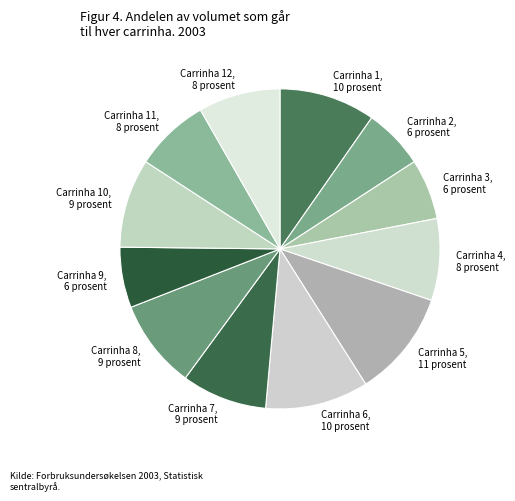

Does Carrinha 11 account for over 50% of the chart?

No